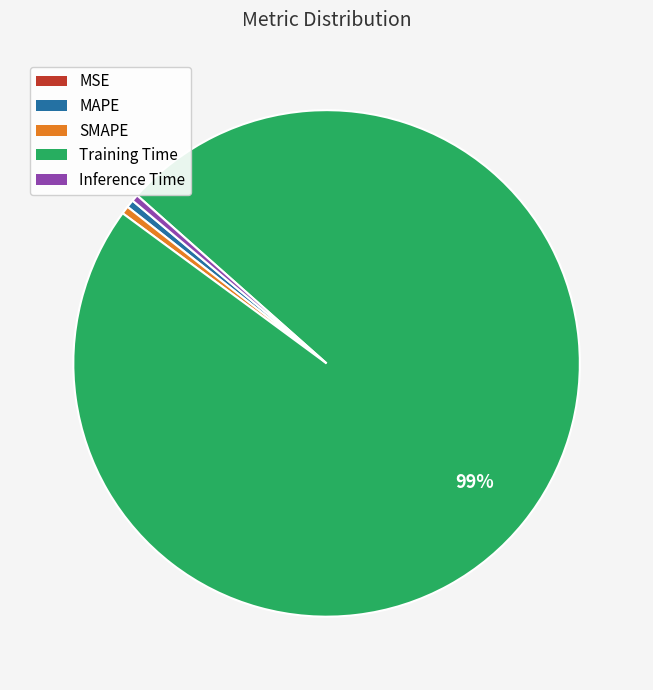

What is the largest slice in the pie chart?

Training Time